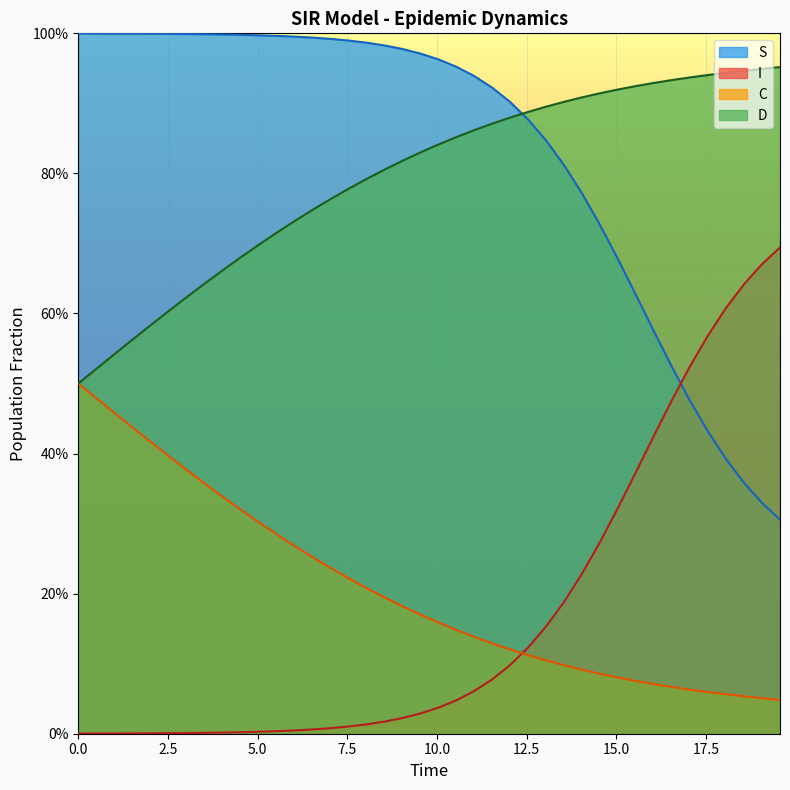

Reading left to right, list all the values displayed in this chart.

S: 1.0	1.0	1.0	1.0	1.0	1.0	1.0	1.0	1.0	1.0	1.0	1.0	1.0	1.0	1.0	1.0	1.0	1.0	1.0	1.0	1.0	1.0	0.9	0.9	0.9	0.9	0.8	0.8	0.8	0.7	0.7	0.6	0.6	0.5	0.5	0.4	0.4	0.4	0.3	0.3
I: 0.0	0.0	0.0	0.0	0.0	0.0	0.0	0.0	0.0	0.0	0.0	0.0	0.0	0.0	0.0	0.0	0.0	0.0	0.0	0.0	0.0	0.0	0.1	0.1	0.1	0.1	0.2	0.2	0.2	0.3	0.3	0.4	0.4	0.5	0.5	0.6	0.6	0.6	0.7	0.7
C: 0.5	0.5	0.5	0.6	0.6	0.6	0.6	0.6	0.7	0.7	0.7	0.7	0.7	0.7	0.8	0.8	0.8	0.8	0.8	0.8	0.8	0.9	0.9	0.9	0.9	0.9	0.9	0.9	0.9	0.9	0.9	0.9	0.9	0.9	0.9	0.9	0.9	0.9	0.9	1.0
D: 0.5	0.5	0.5	0.4	0.4	0.4	0.4	0.4	0.3	0.3	0.3	0.3	0.3	0.3	0.2	0.2	0.2	0.2	0.2	0.2	0.2	0.1	0.1	0.1	0.1	0.1	0.1	0.1	0.1	0.1	0.1	0.1	0.1	0.1	0.1	0.1	0.1	0.1	0.1	0.0